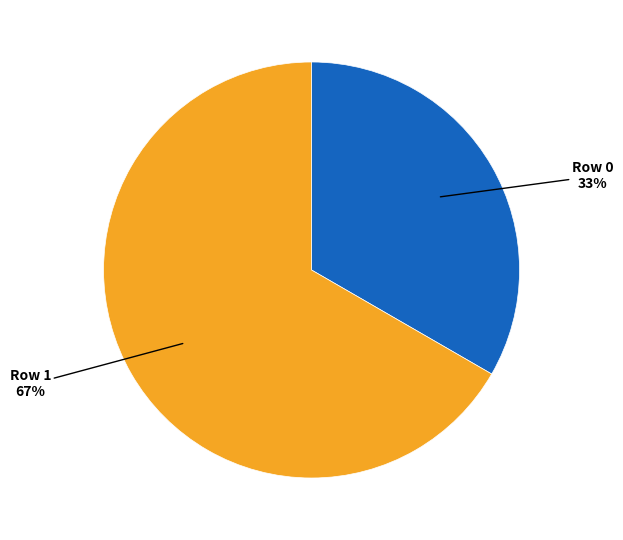

To the nearest percent, what is the average slice percentage?

50%